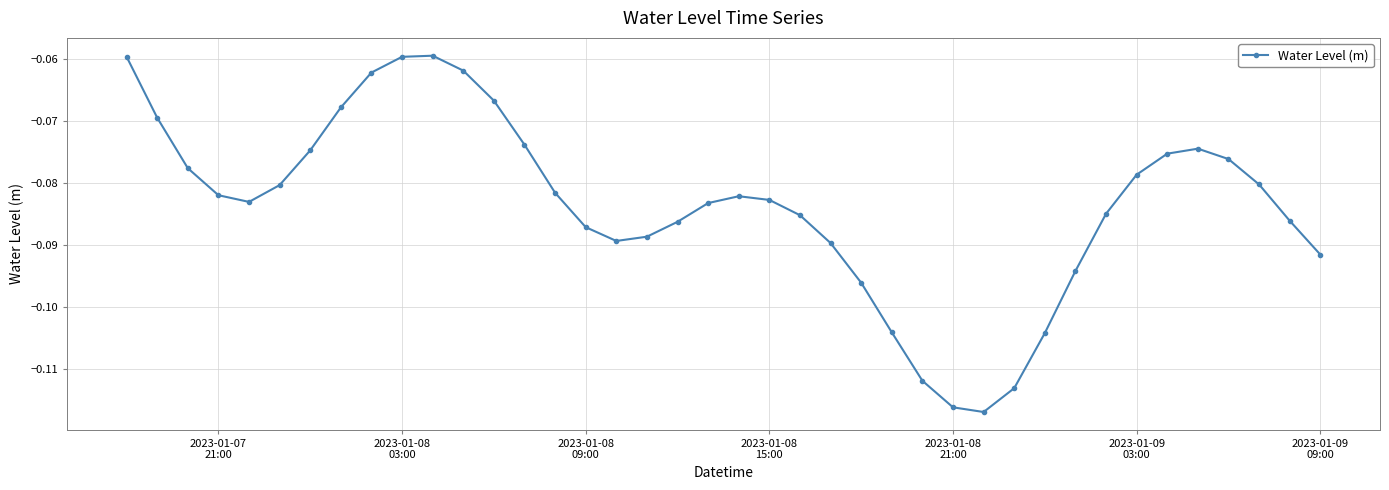

What is the sum of all values?

-3.3